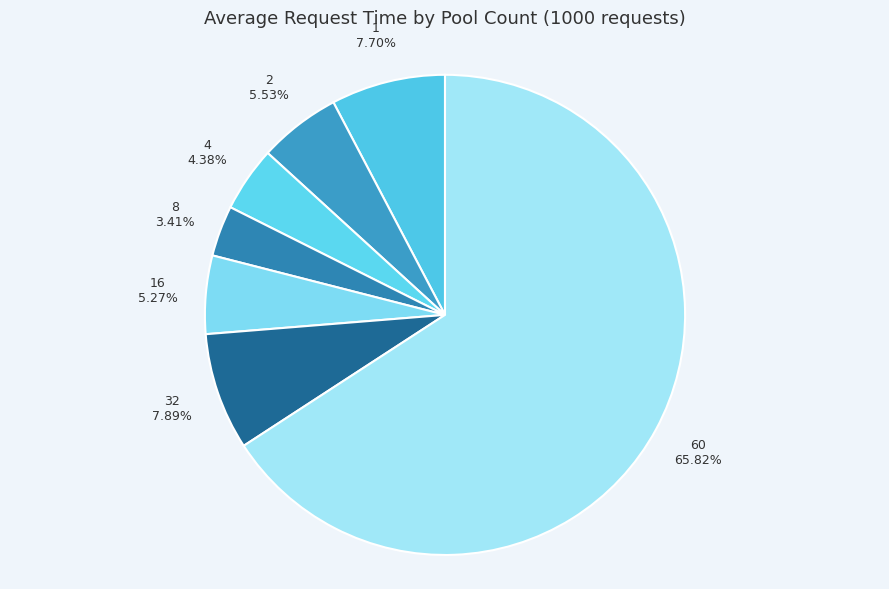

Count the number of slices in the pie.

7